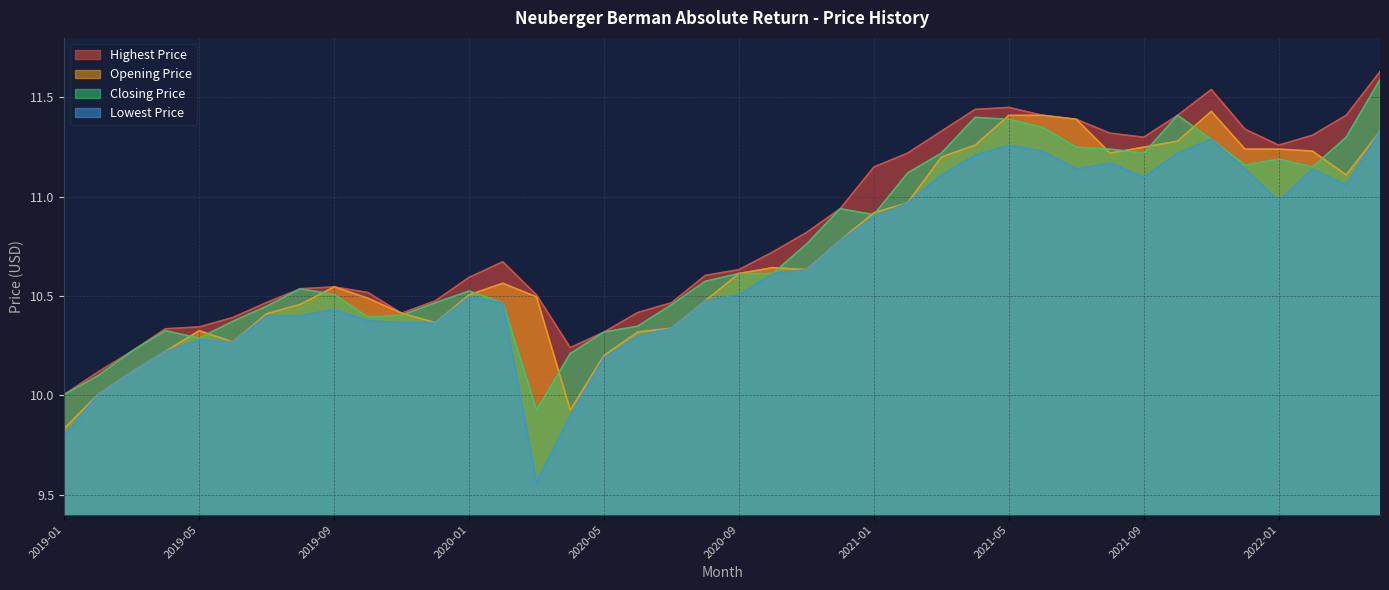

What is the difference between the maximum and minimum values in the Opening Price series?

1.6